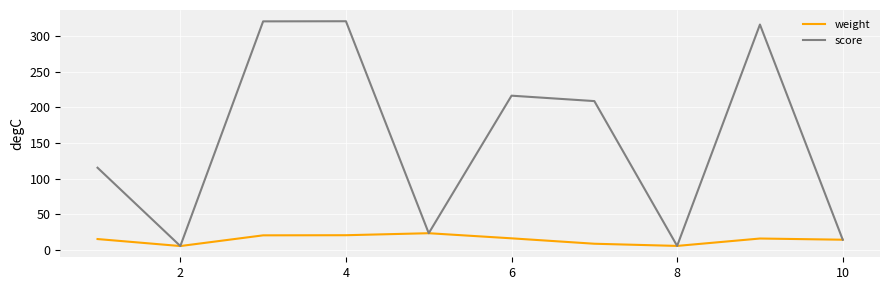

Rank the series by their average value, from highest to lowest.

score, weight